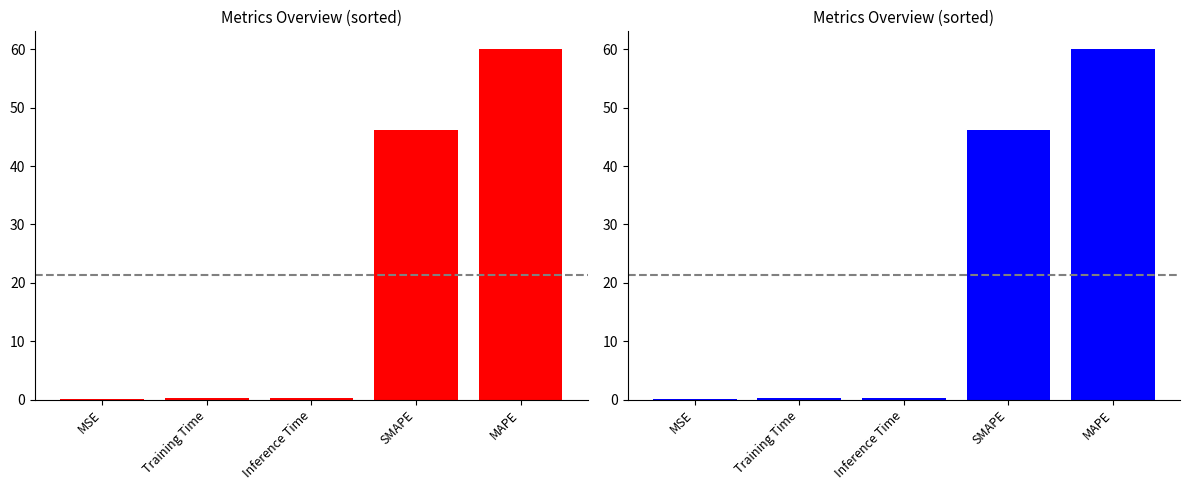

Does the chart contain any negative values?

No